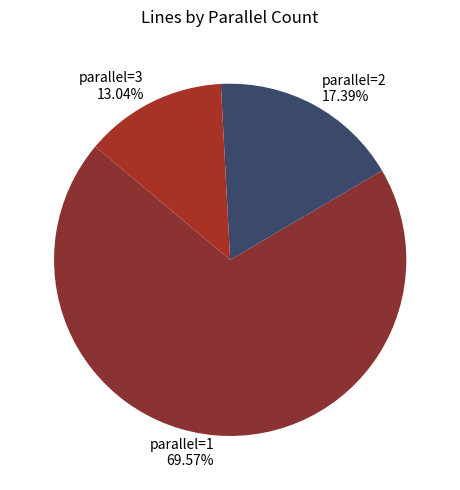

Do parallel=3 13.04% and parallel=1 69.57% together represent more than half of the pie?

Yes